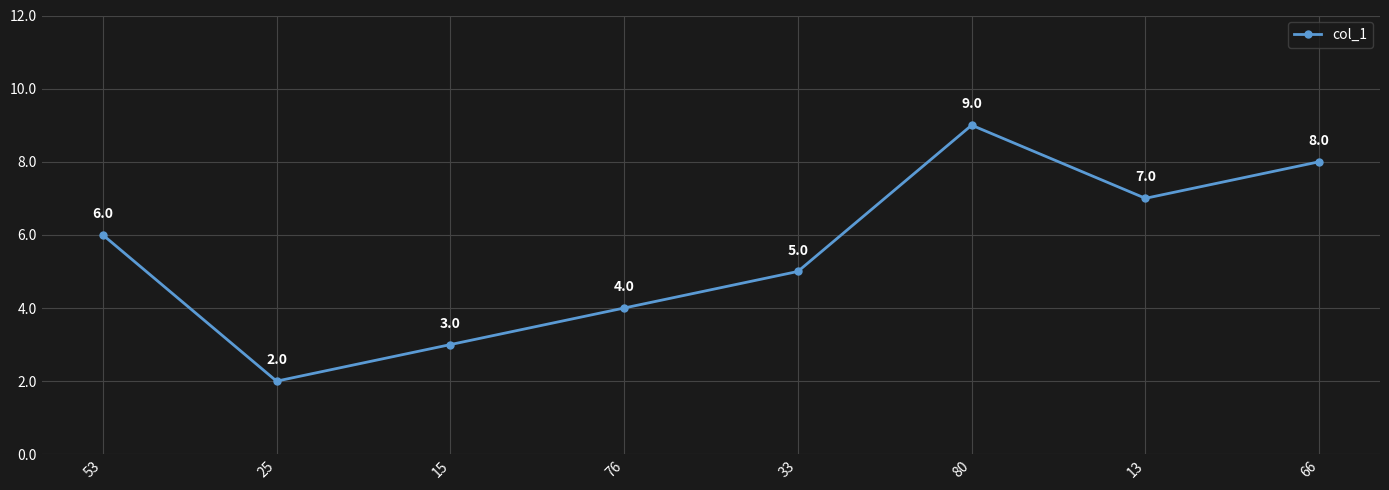

Where is the data nearest to the value 5?

33